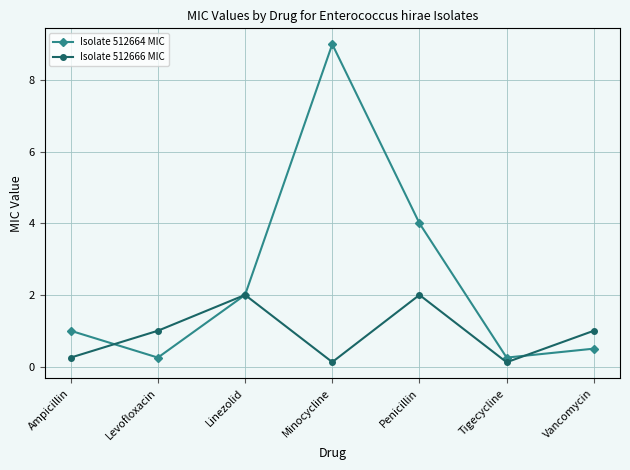

What is the label of the 1st point from the right?

Vancomycin